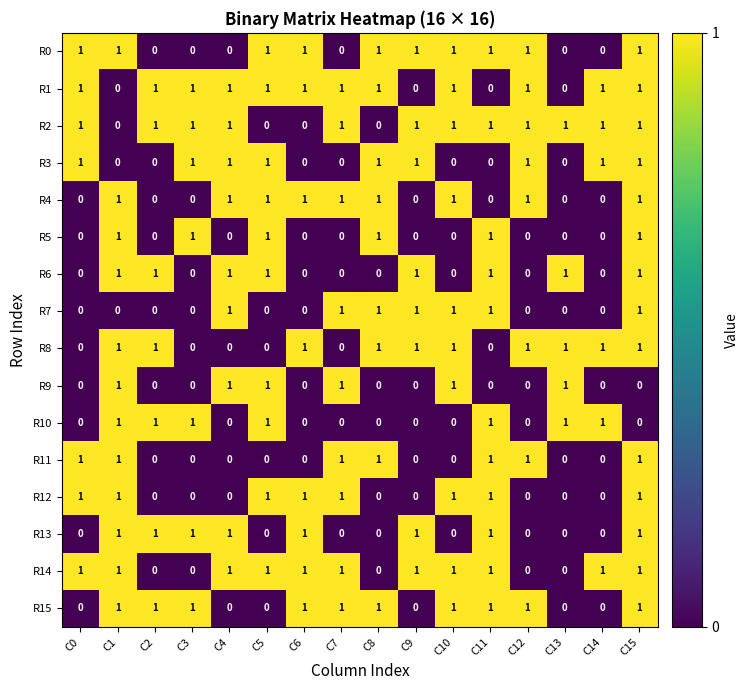

Is the value of R12 at C12 greater than the value of R15 at C8?

No